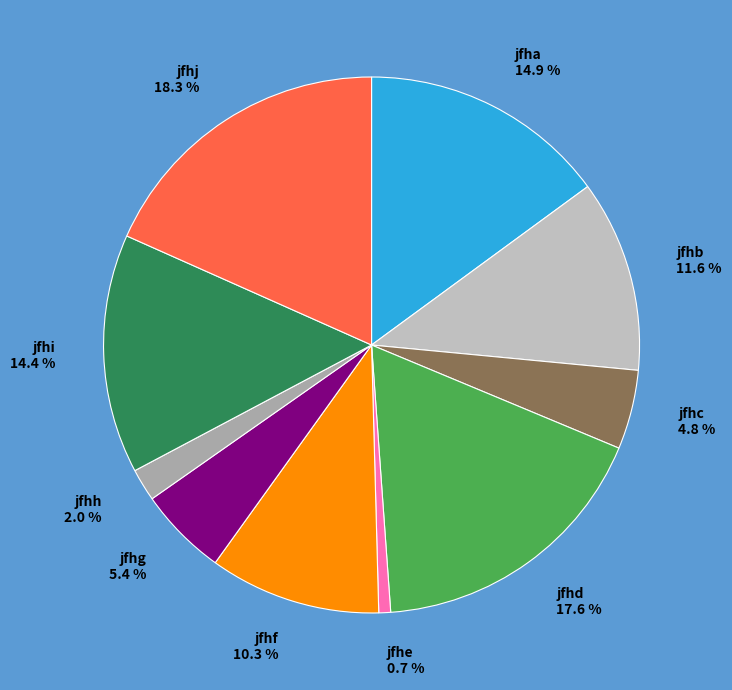

True or false: jfha accounts for 20% of the total.

False